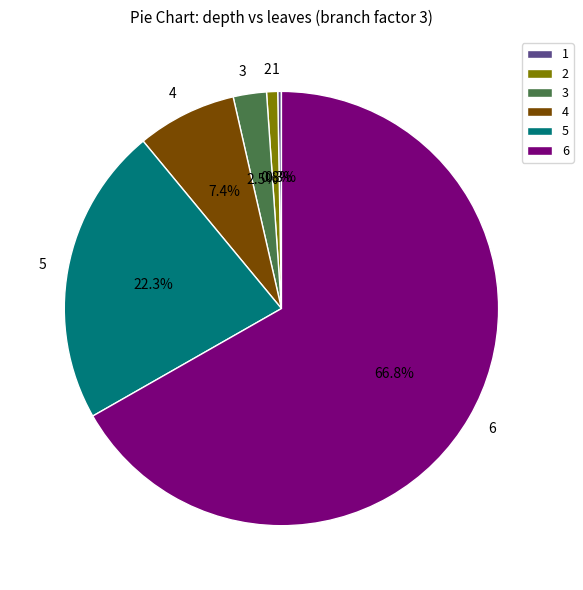

What percentage is the 4 slice, to the nearest percent?

7%